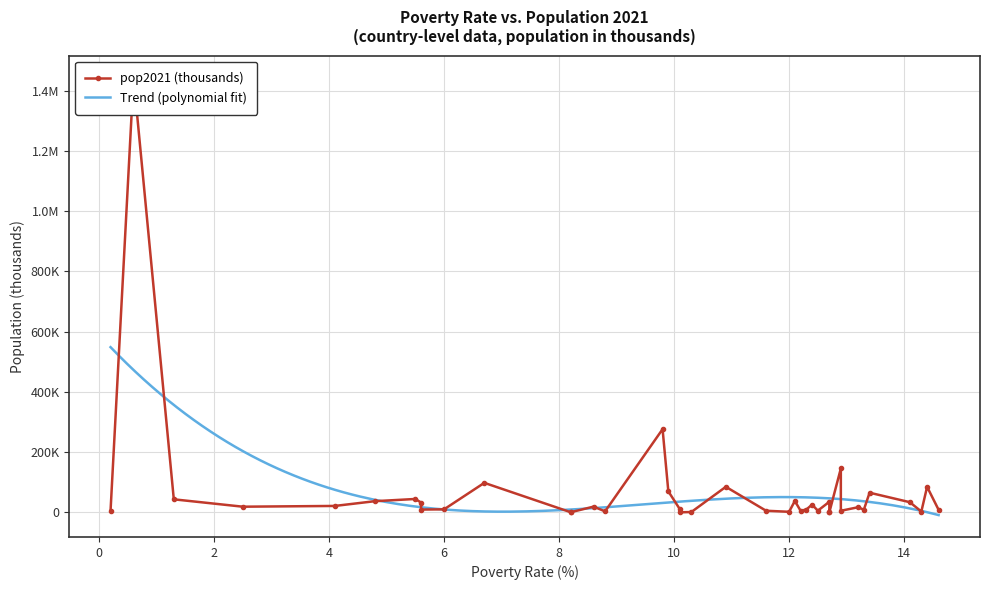

What is the label of the 20th point from the left?

10.3